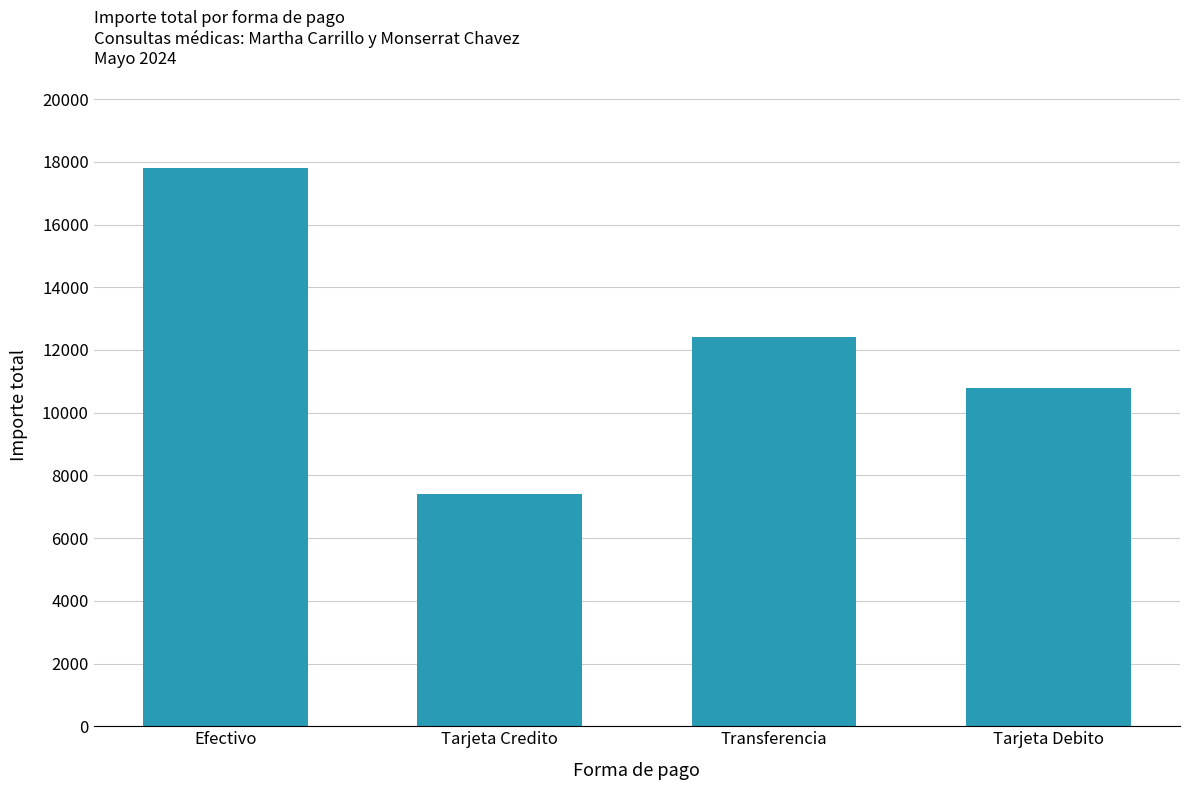

What is the greatest value displayed?

17800